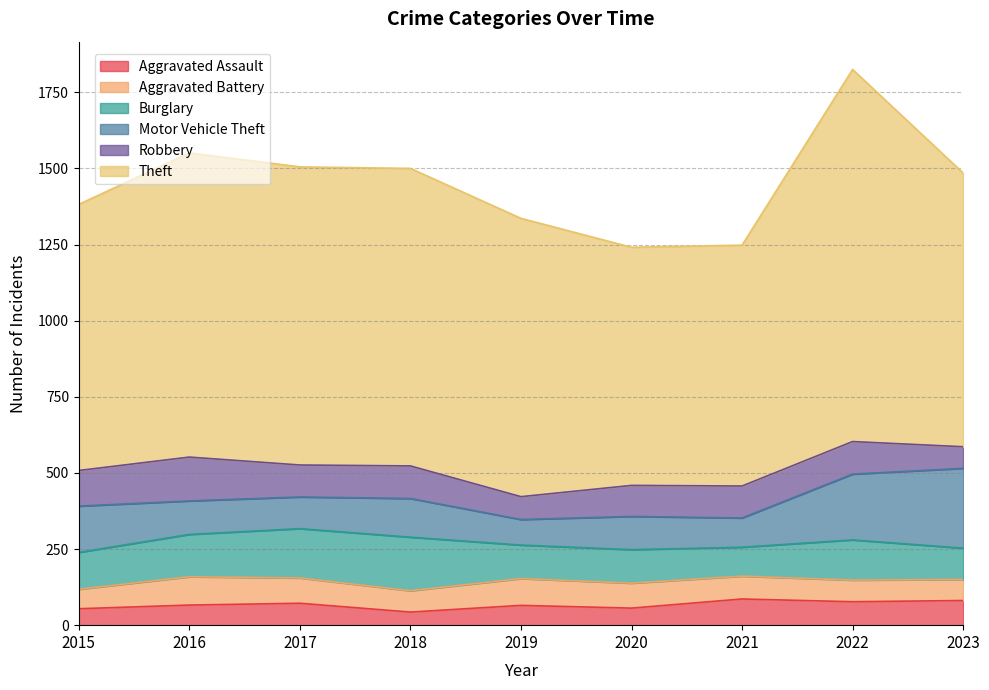

What is the value of the Burglary point at the 1st from the left?

121